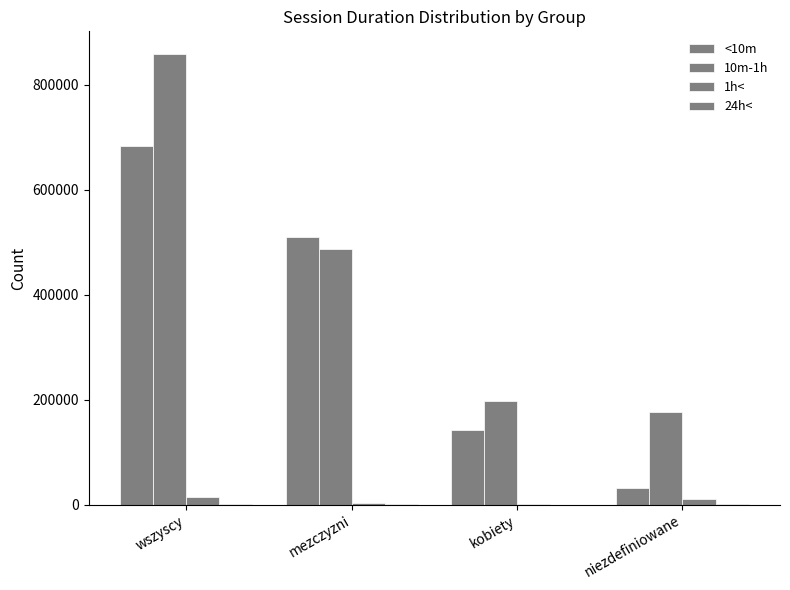

How many categories are shown in the chart?

4